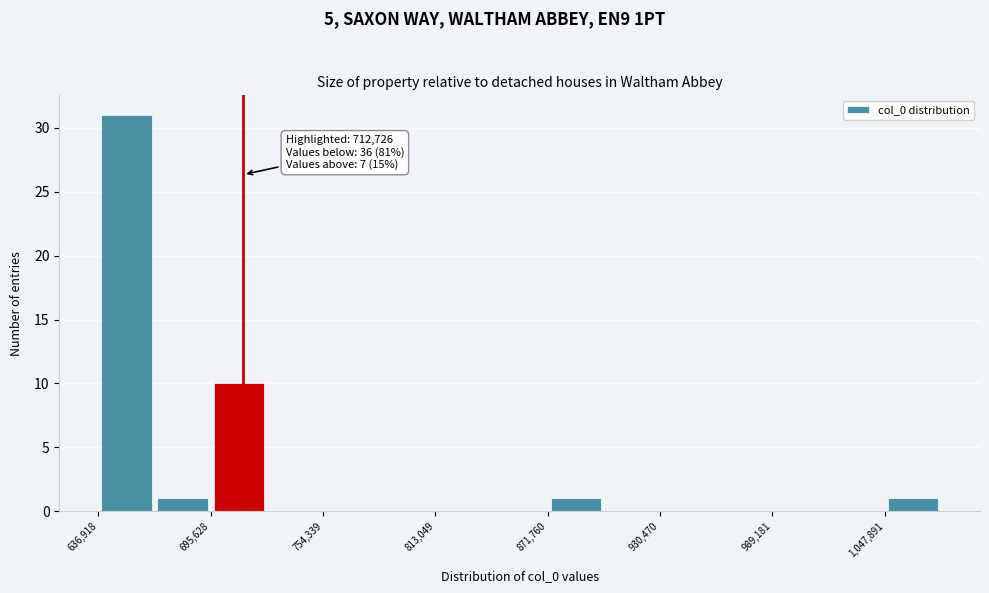

Read against the x-axis, roughly where is the centre of the tallest bar?

650000